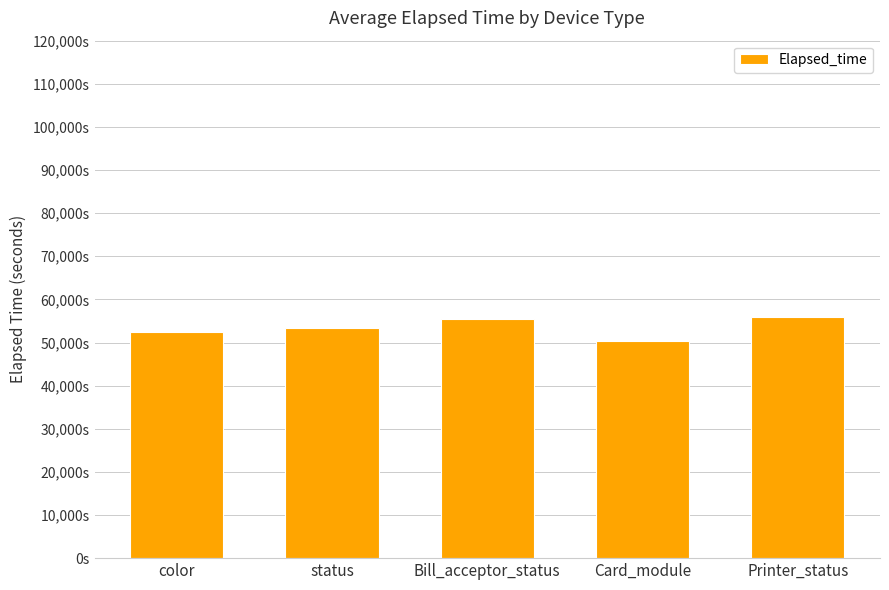

Are the bars horizontal?

No